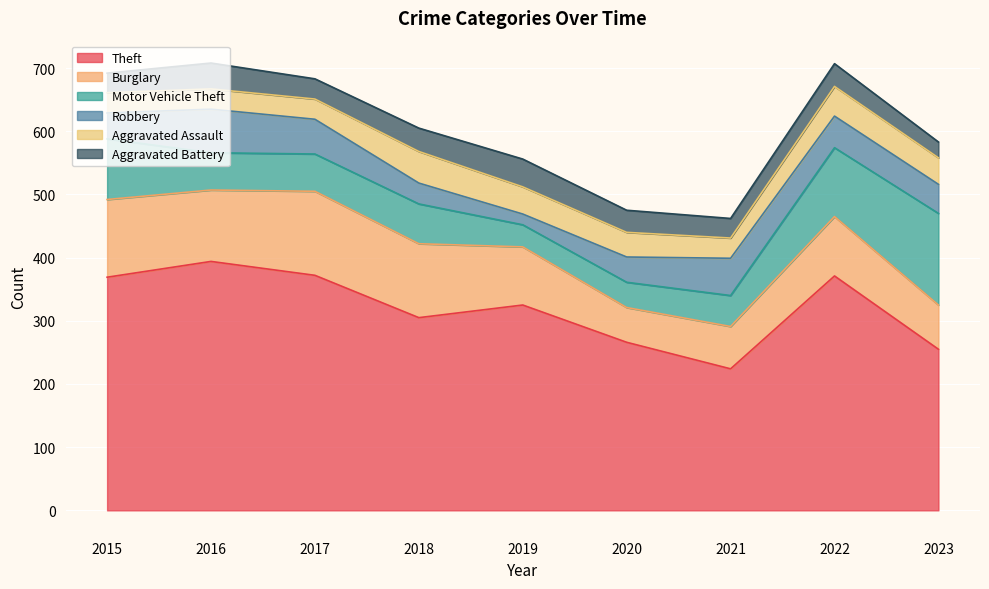

What is the difference between the maximum and minimum values in the Motor Vehicle Theft series?

110